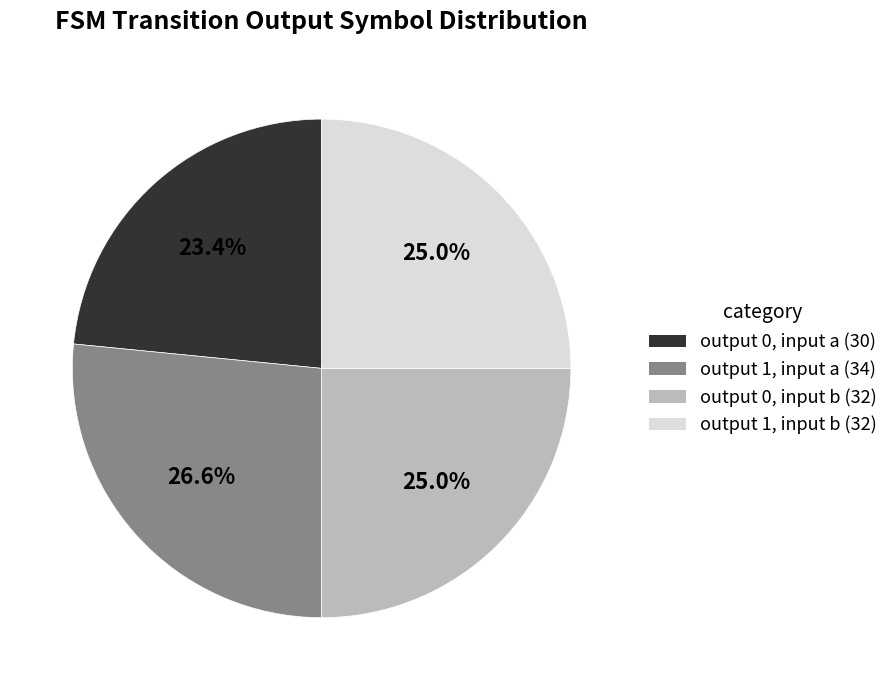

What is the ratio of the value at output 1, input a (34) to the value at output 0, input a (30)?

1.1